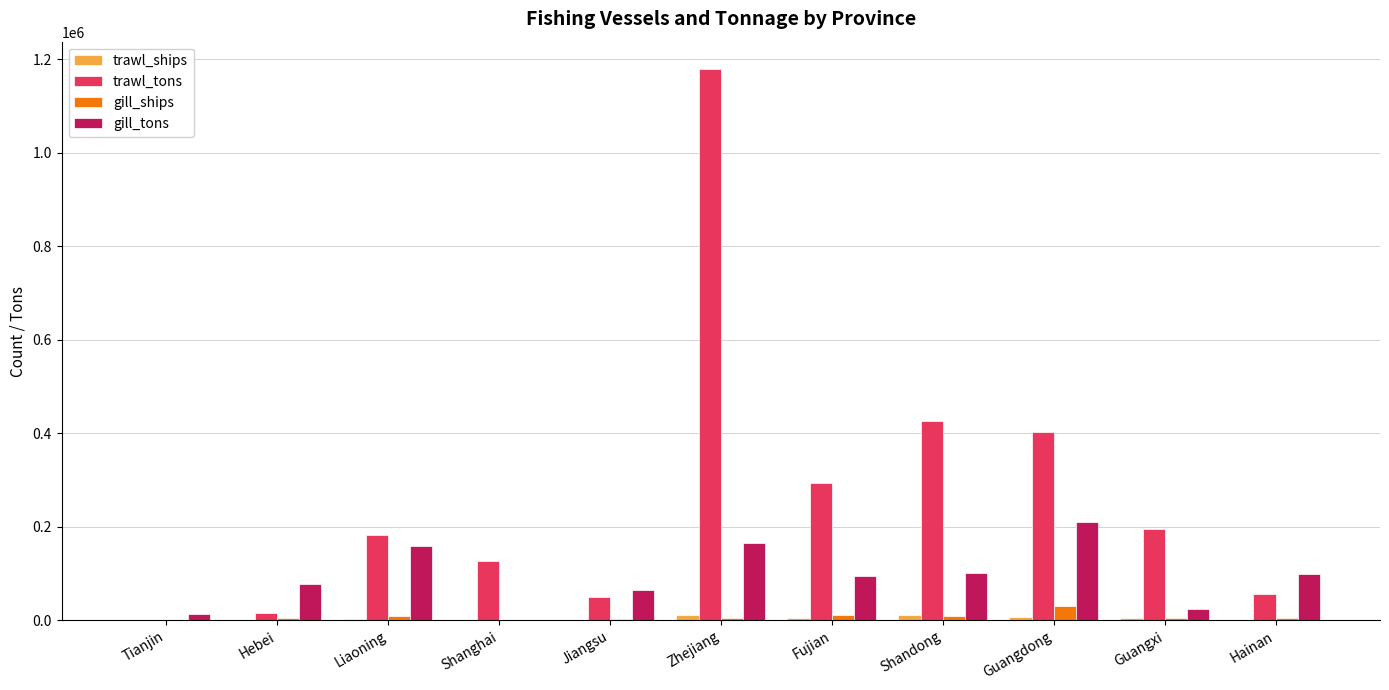

The value of trawl_tons at Liaoning is 93964. True or false?

False